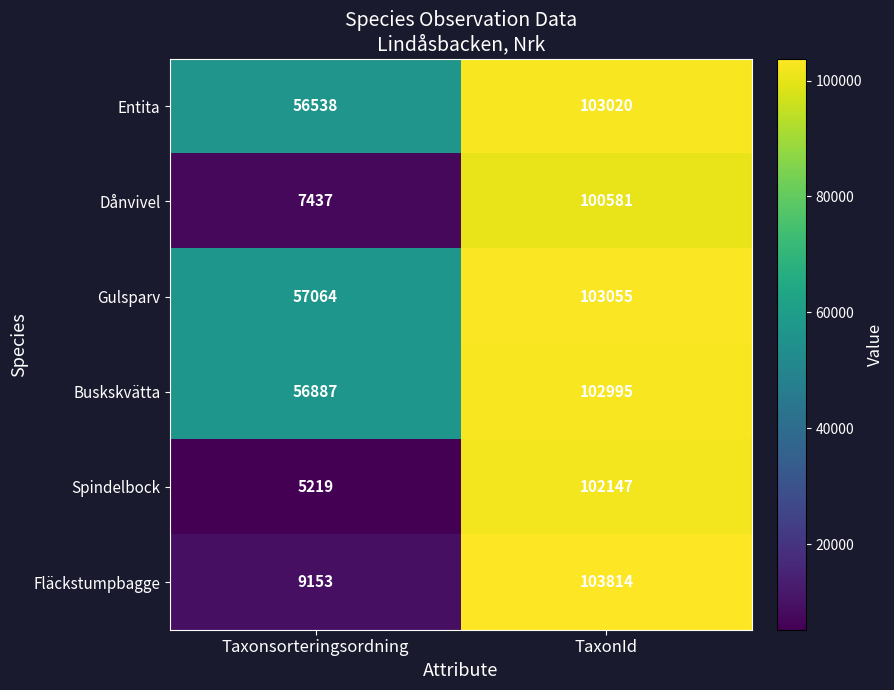

Rank the series at TaxonId from highest to lowest value.

Fläckstumpbagge, Gulsparv, Entita, Buskskvätta, Spindelbock, Dånvivel